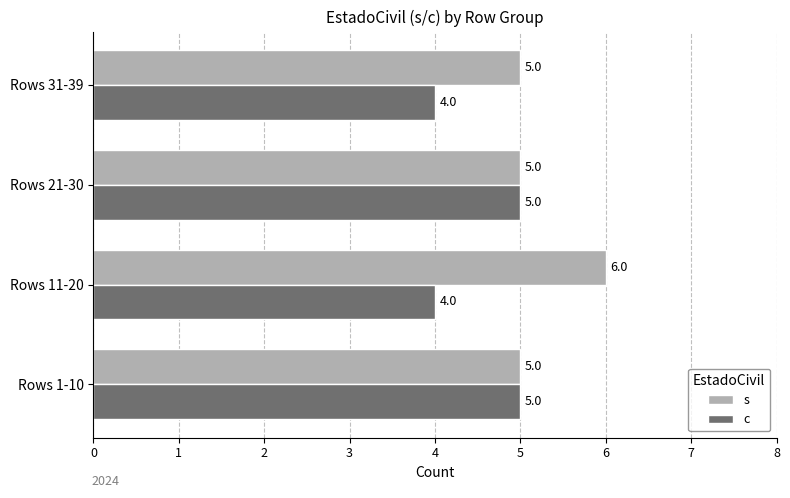

The s series shows 9 at Rows 1-10. True or false?

False